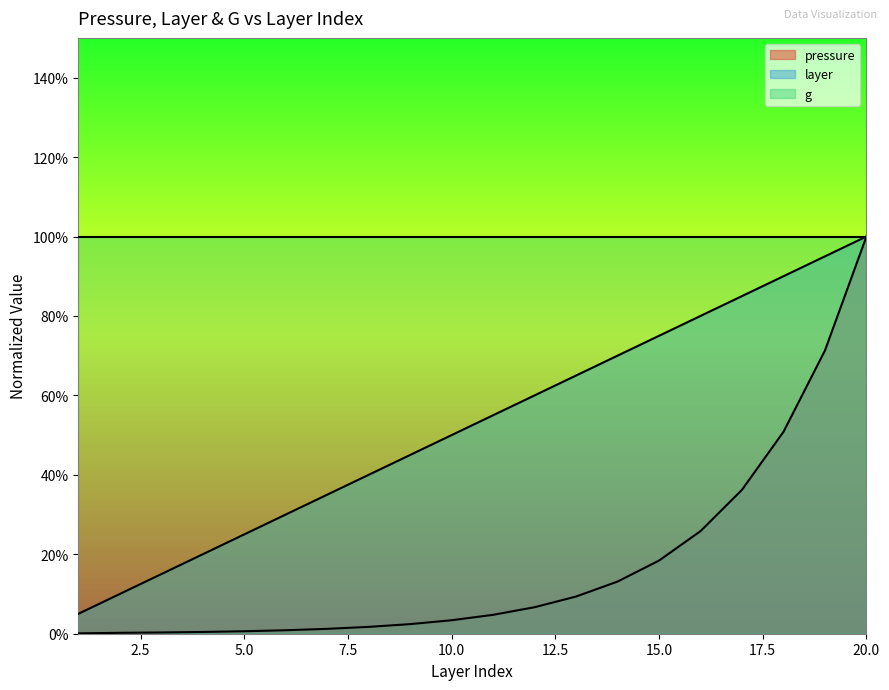

What are all the series names shown in the legend?

pressure, layer, g